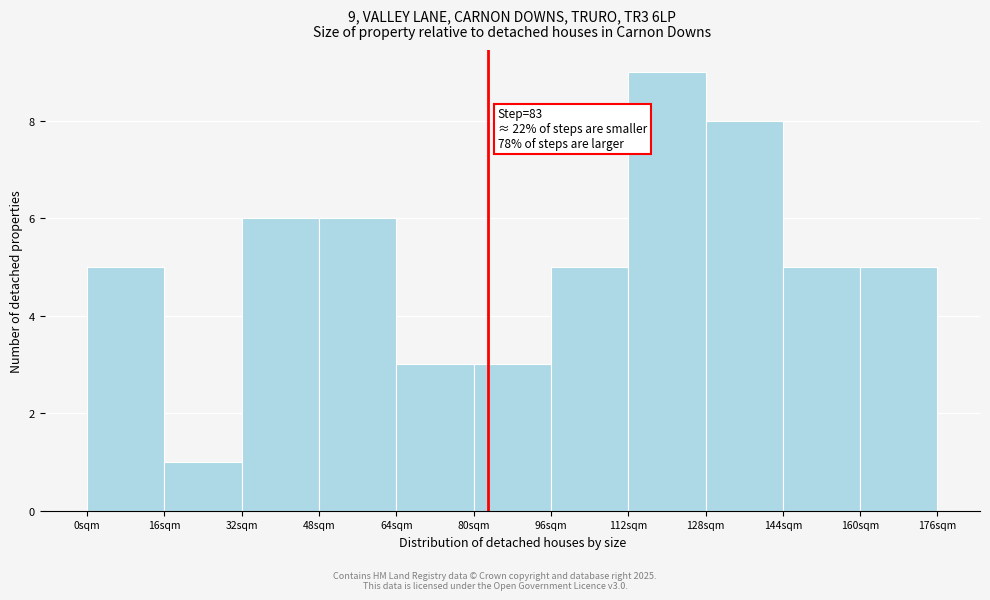

Which range on the x-axis has the tallest bar?

112 to 128